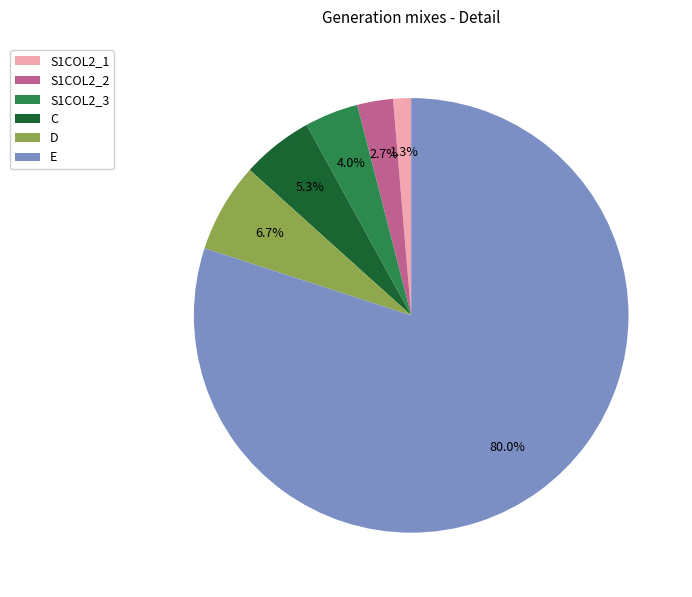

To the nearest percent, what percentage of the pie is S1COL2_2?

3%